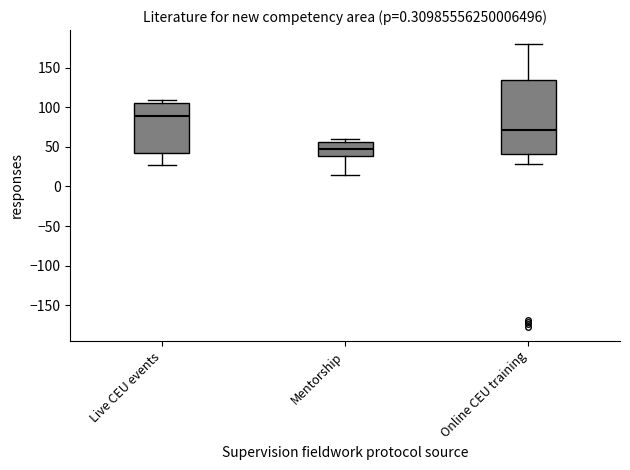

Which box's median line is the highest?

Live CEU events